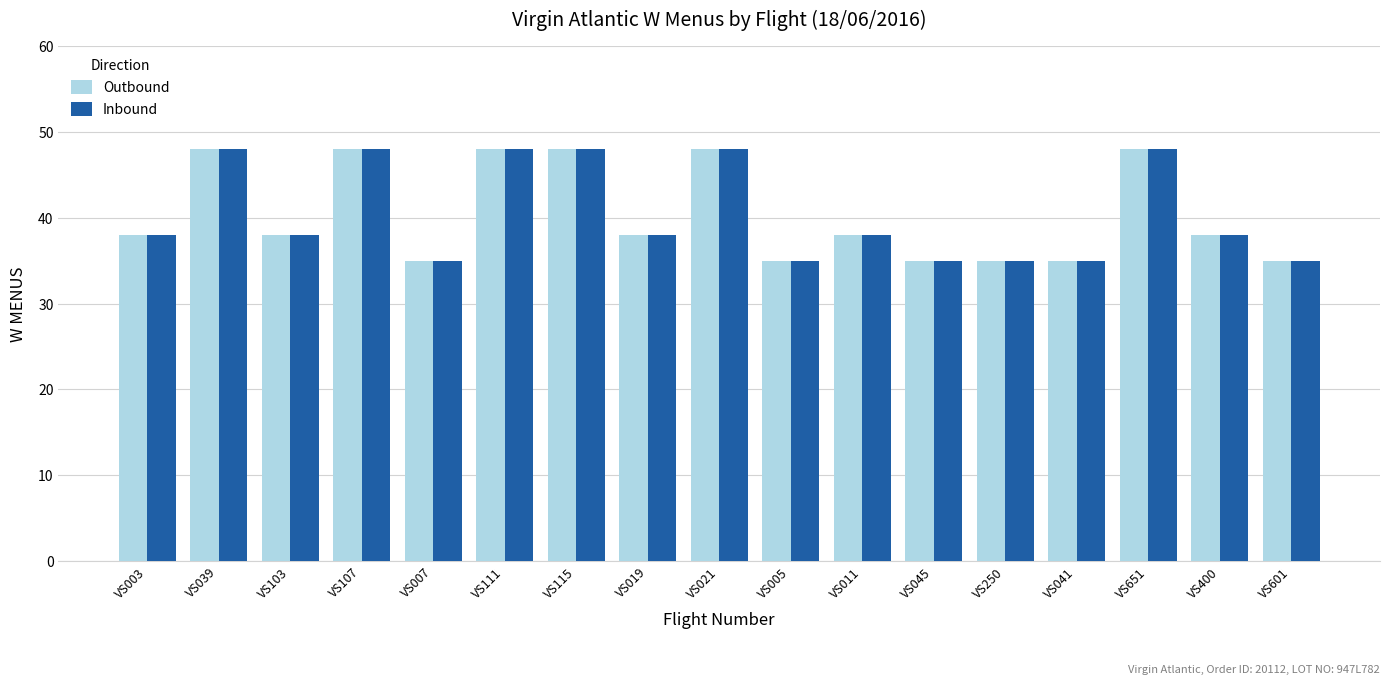

What value does the Outbound series have at VS111, to the nearest 5?

50